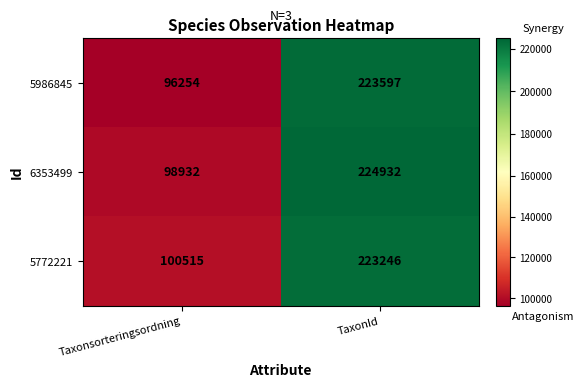

Reading left to right, extract all data points from this chart.

5986845: Taxonsorteringsordning=96254	TaxonId=223597
6353499: Taxonsorteringsordning=98932	TaxonId=224932
5772221: Taxonsorteringsordning=100515	TaxonId=223246